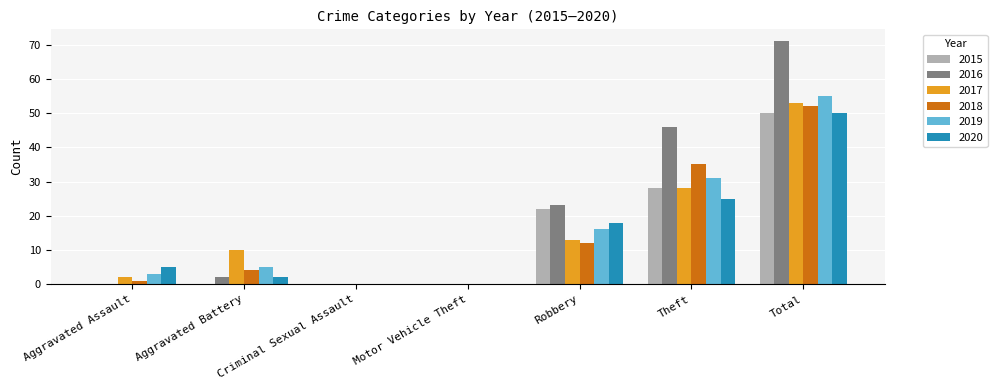

Reading left to right, extract all data points from this chart.

2015: 0	0	0	0	22	28	50
2016: 0	2	0	0	23	46	71
2017: 2	10	0	0	13	28	53
2018: 1	4	0	0	12	35	52
2019: 3	5	0	0	16	31	55
2020: 5	2	0	0	18	25	50